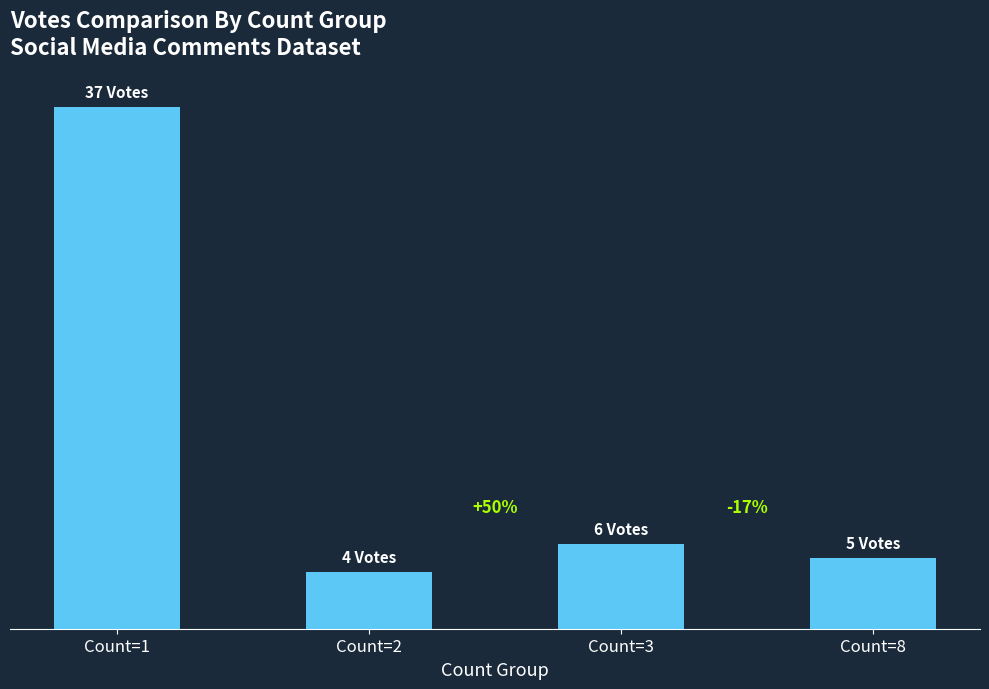

What is the difference between the maximum and minimum values?

33